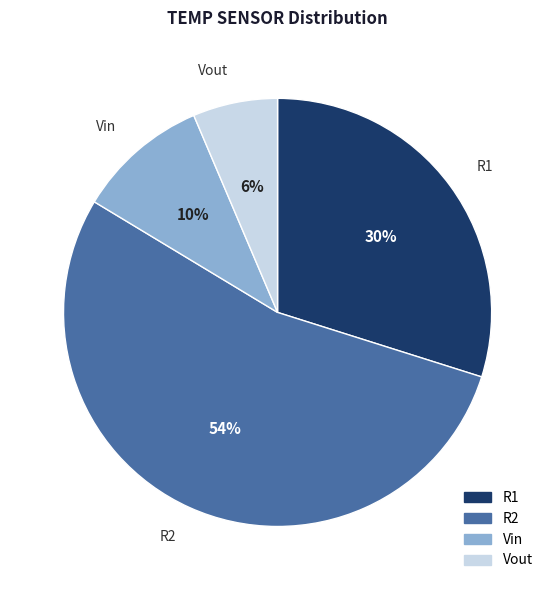

Which slice is the largest?

R2